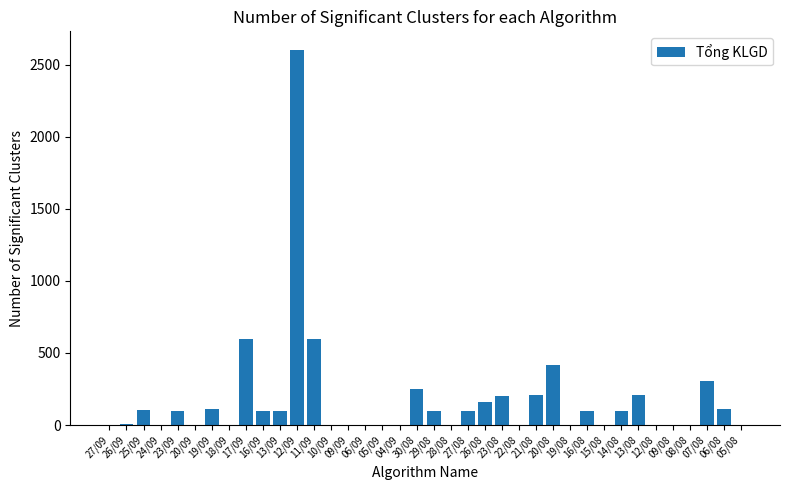

The chart shows a value of 1642 at 09/09. True or false?

False